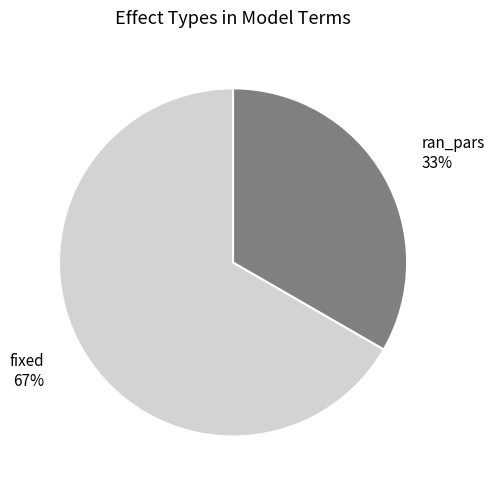

To the nearest percent, what is the average slice percentage?

50%